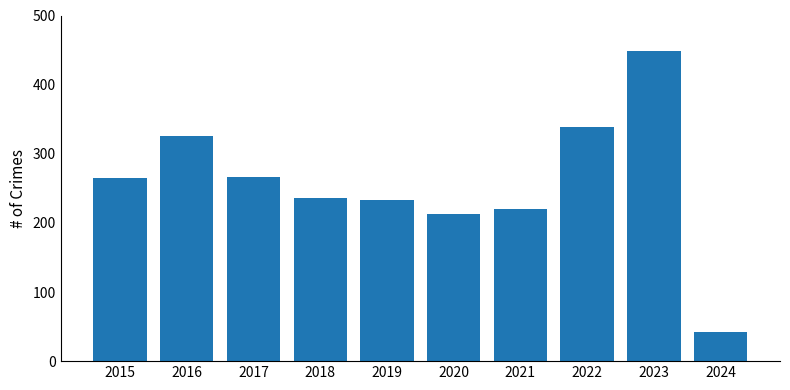

True or false: the data shows 42 at 2024.

True